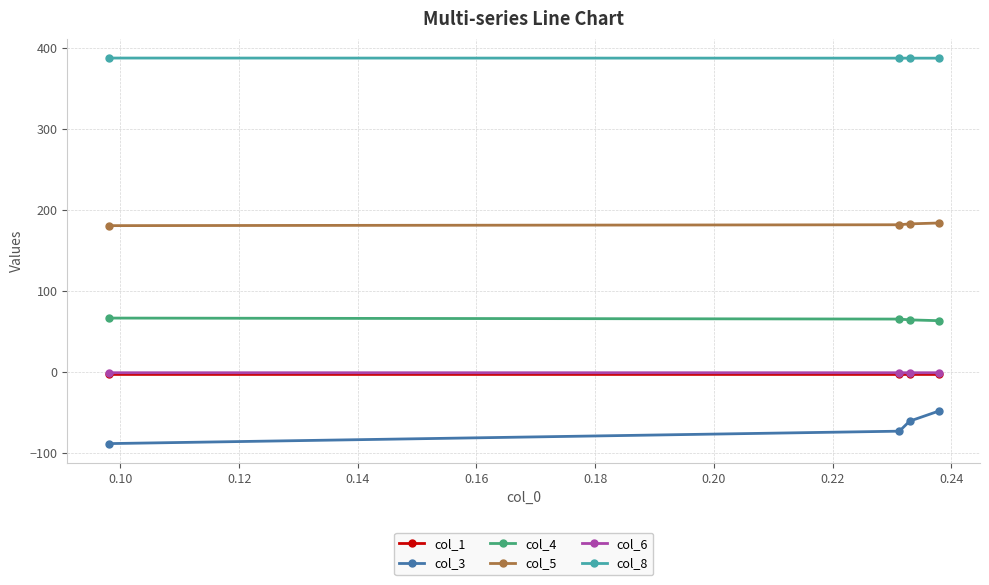

Does the chart have visible grid lines?

Yes